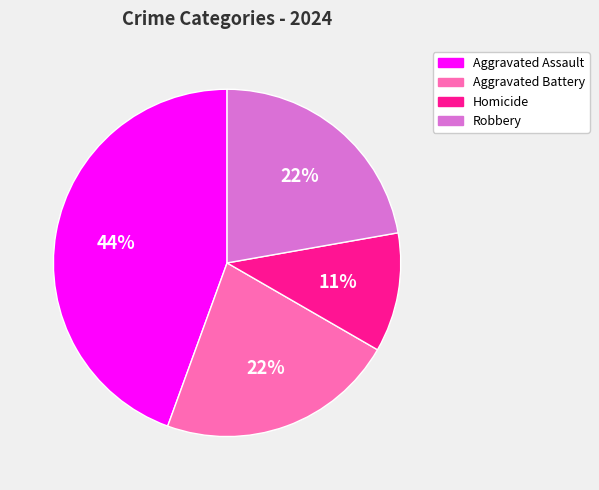

The Homicide slice represents 11% of the pie. True or false?

True